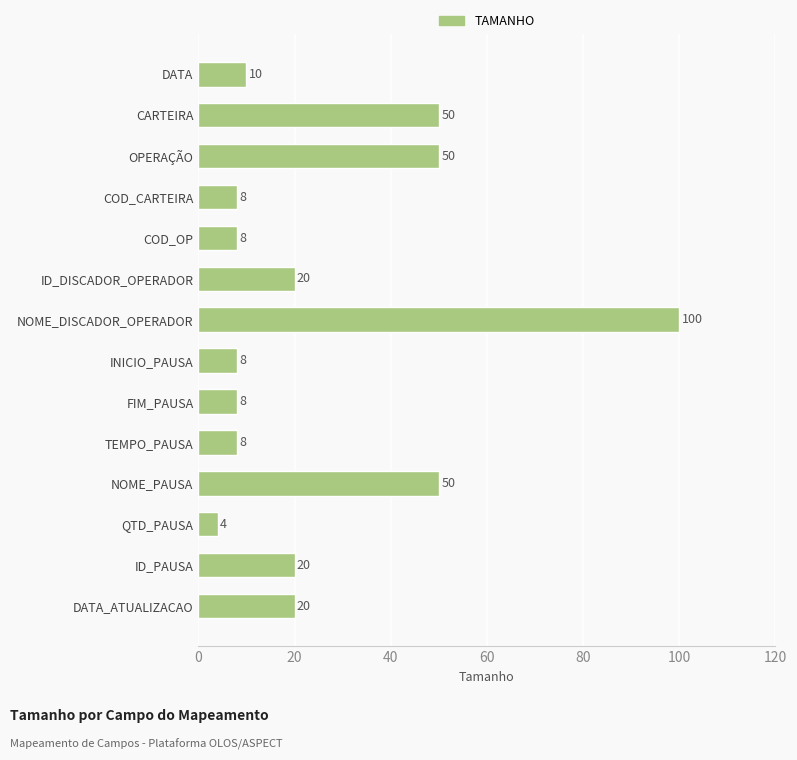

What is the change in value from ID_PAUSA to NOME_DISCADOR_OPERADOR?

+80